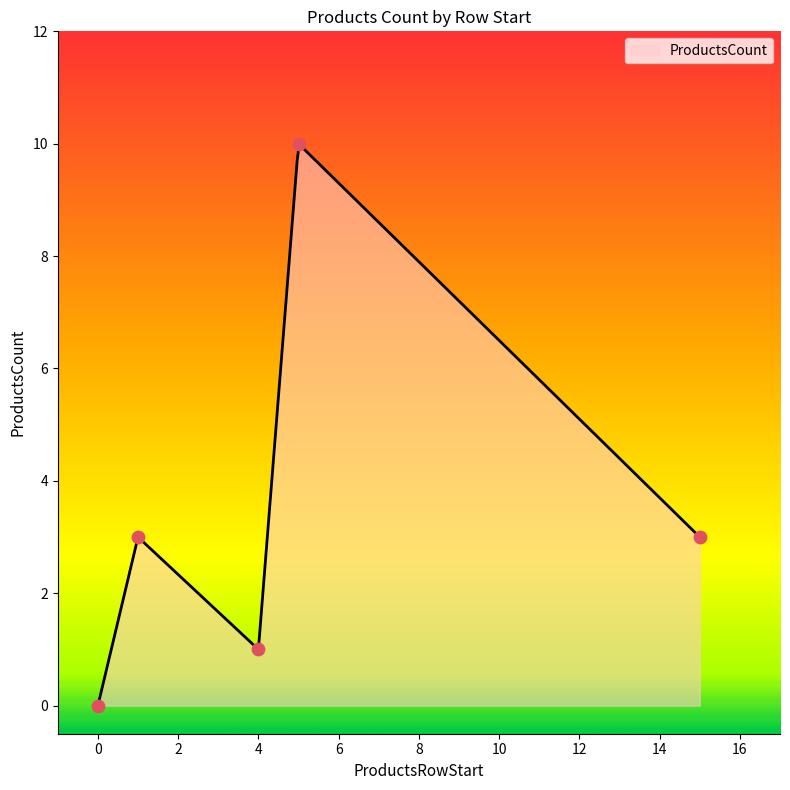

What is the change in value from 4 to 5?

+9